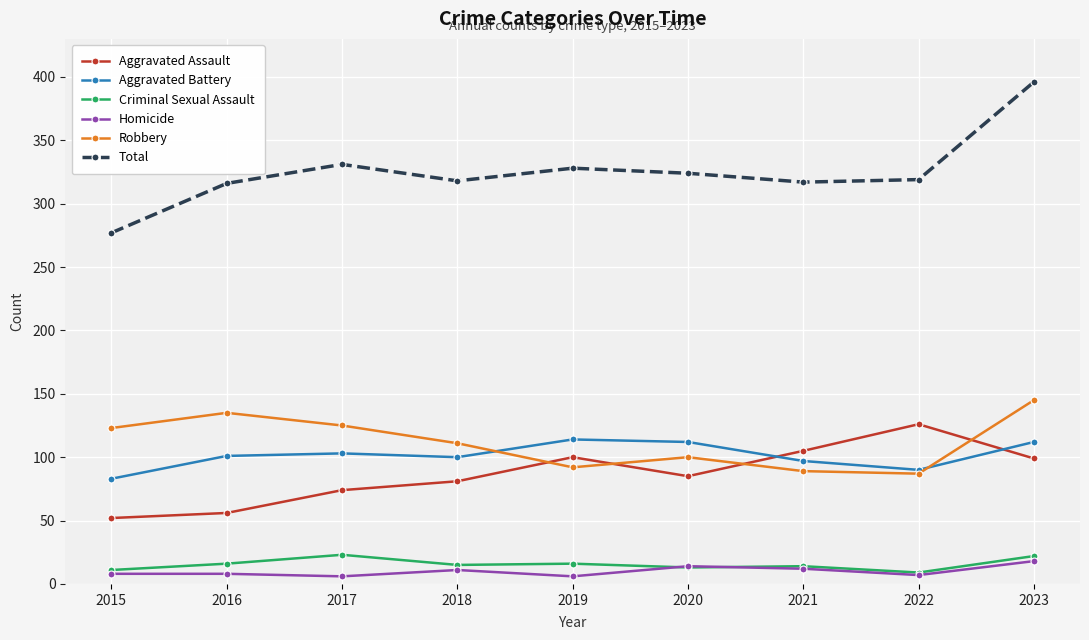

Is it true that Aggravated Assault equals 56 at 2016?

True